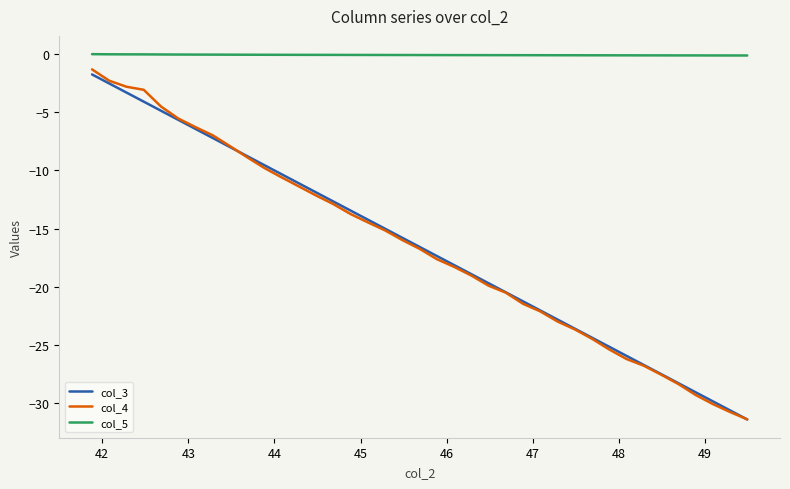

What is the average value of the col_5 series?

-0.1